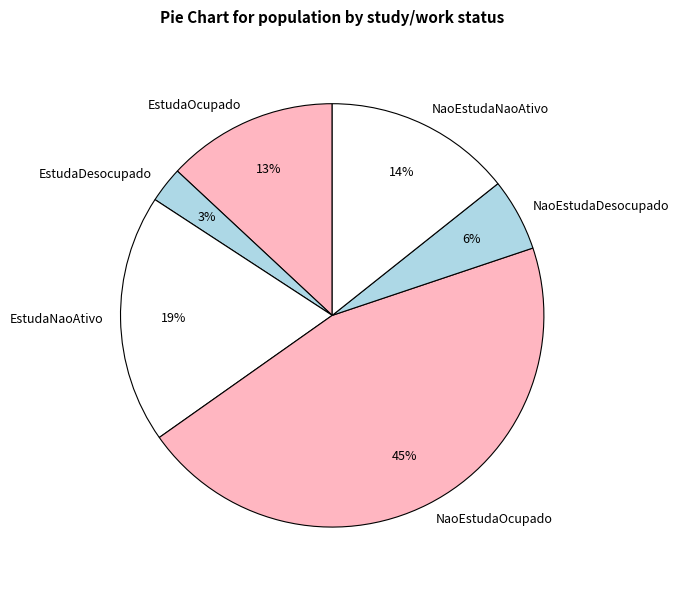

Do NaoEstudaOcupado and EstudaNaoAtivo together represent more than half of the pie?

Yes